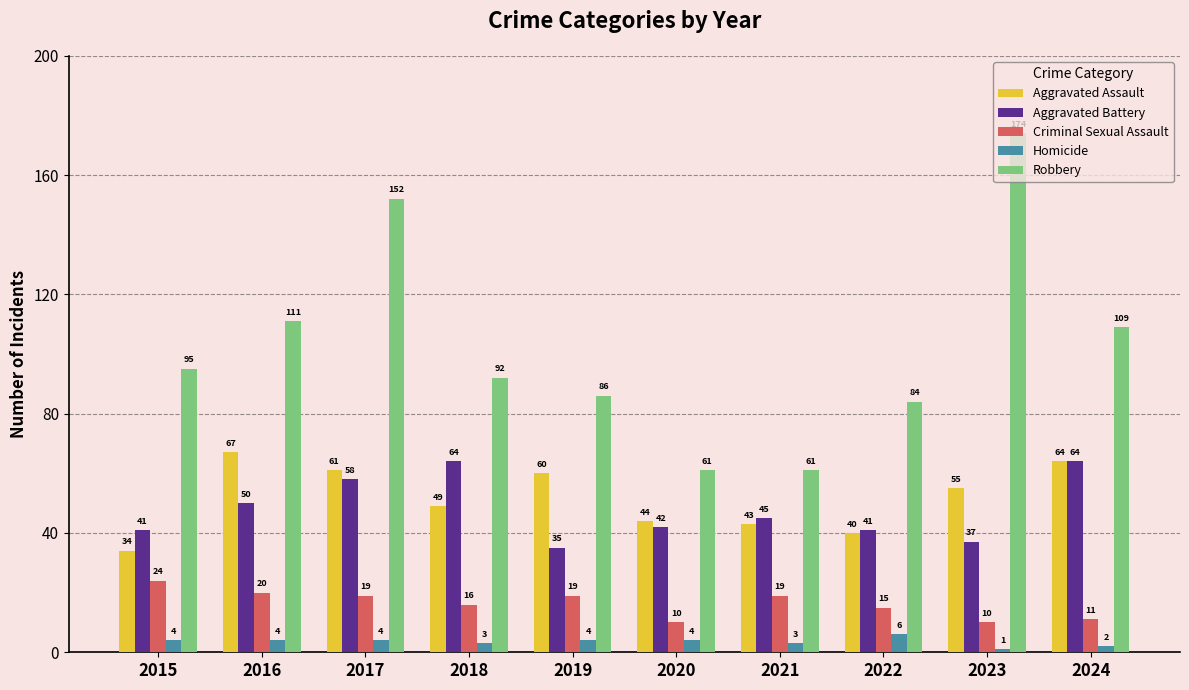

List the series in order of their peak value, lowest first.

Homicide, Criminal Sexual Assault, Aggravated Battery, Aggravated Assault, Robbery